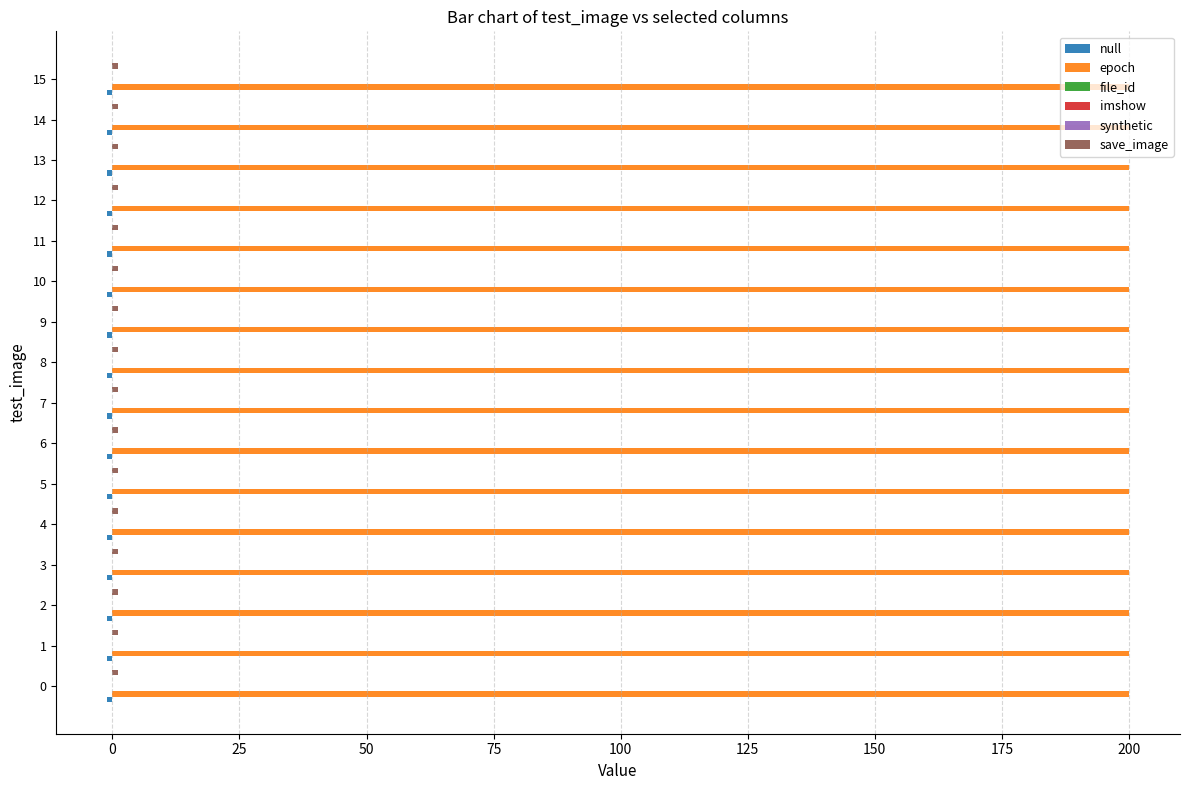

Between 3 and 4, which is larger?

3